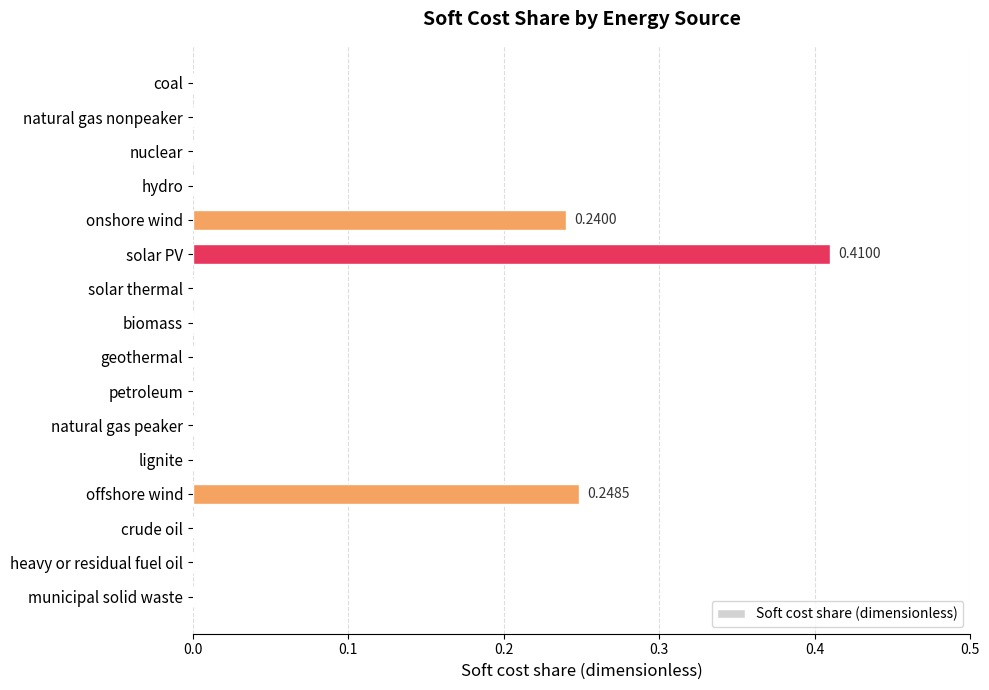

Which category has the highest value across all series?

solar PV